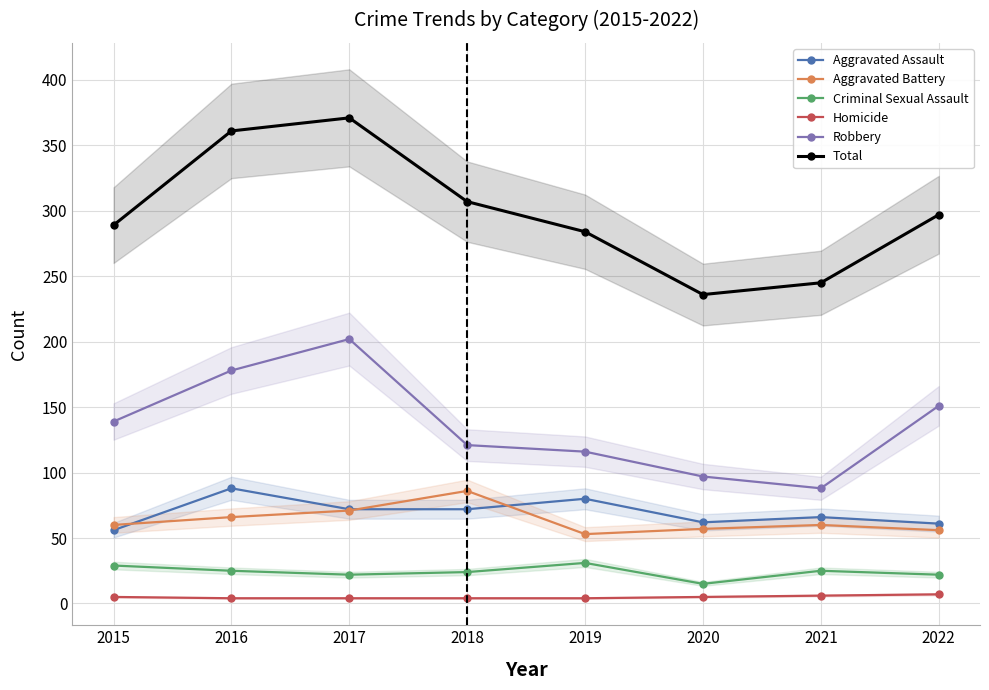

Which series has the largest total across all categories?

Total